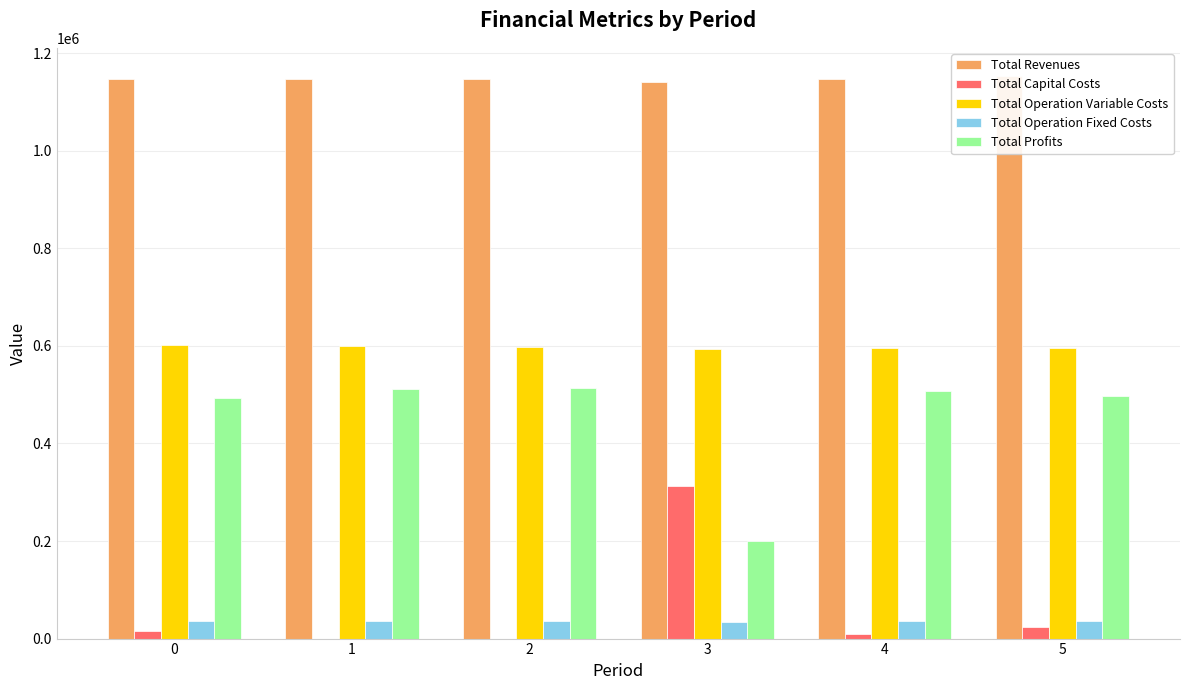

What is the sum of all Total Operation Variable Costs values?

3585645.0